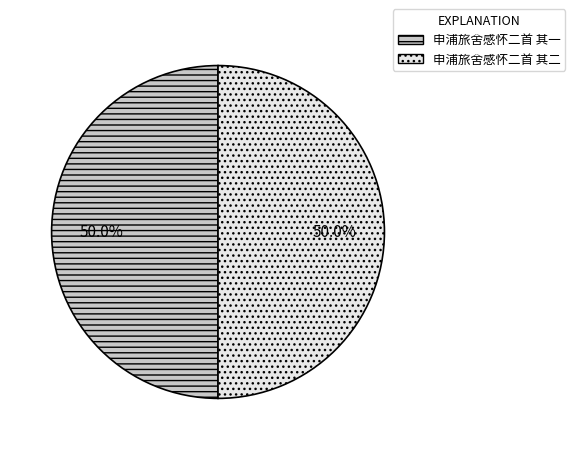

To the nearest percent, what portion does 申浦旅舍感怀二首 其二 represent?

50%